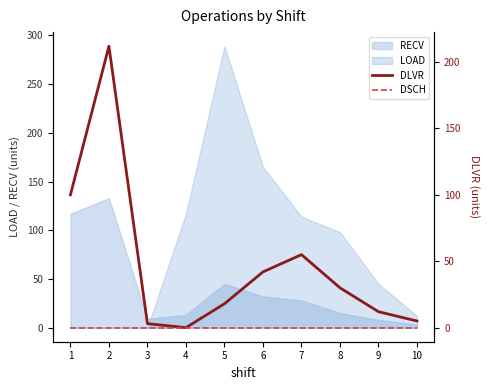

True or false: DLVR has a value of 212 at 2.

True